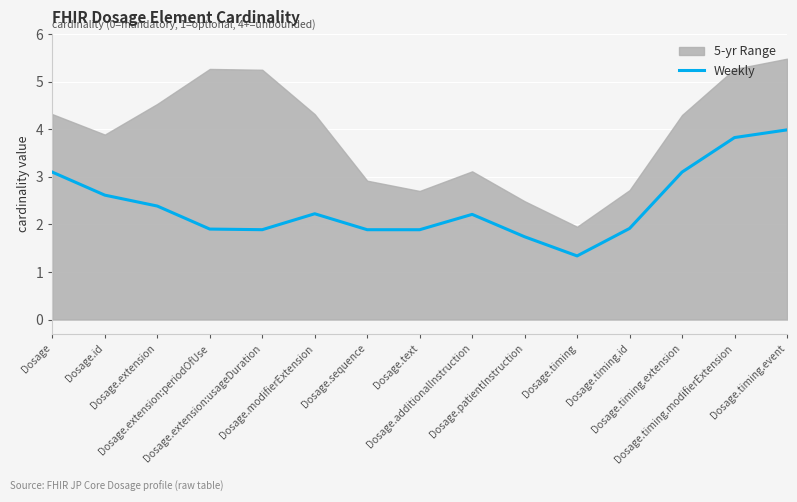

Which category has the lowest value across all series?

Dosage.timing